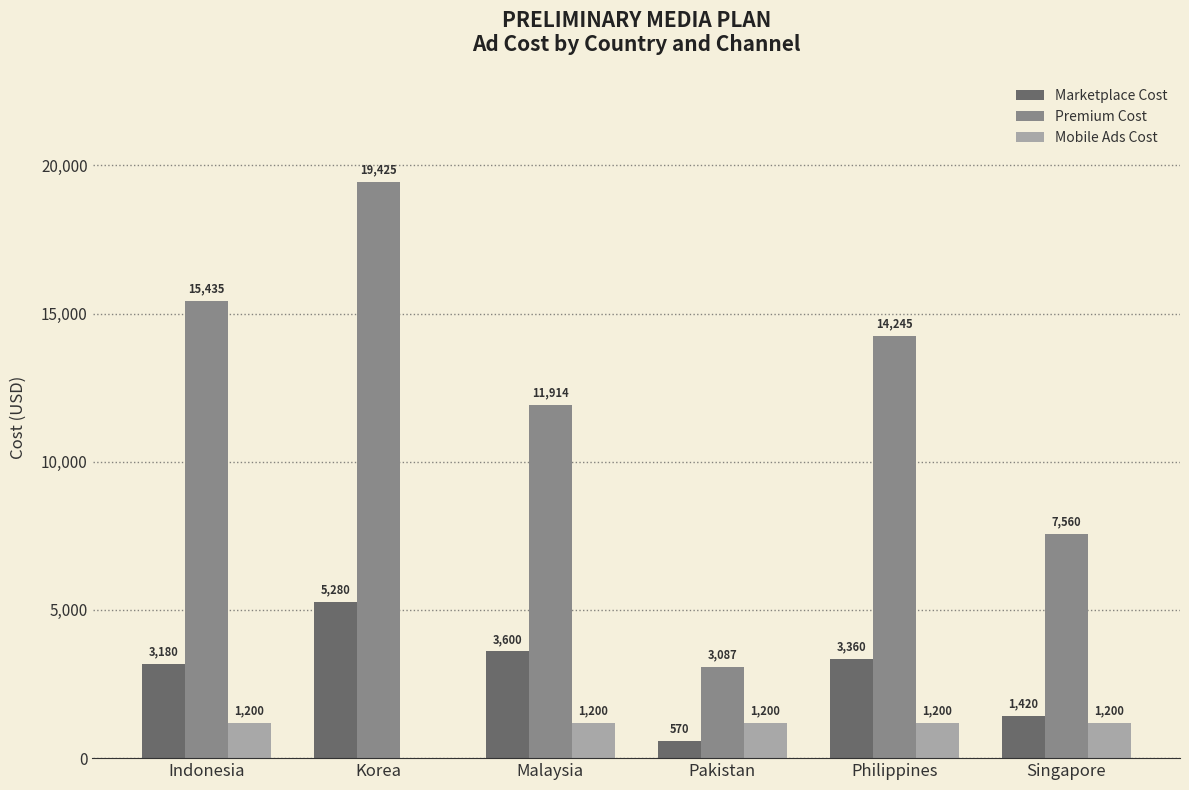

What is the sum of all Mobile Ads Cost values?

6000